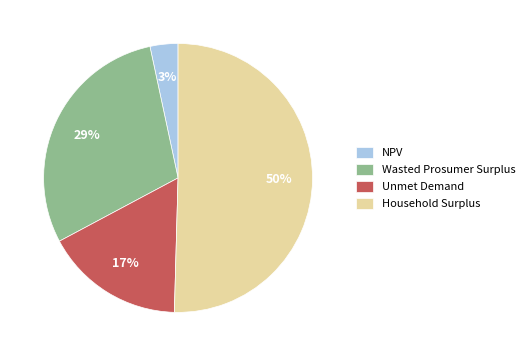

True or false: Household Surplus accounts for 43% of the total.

False